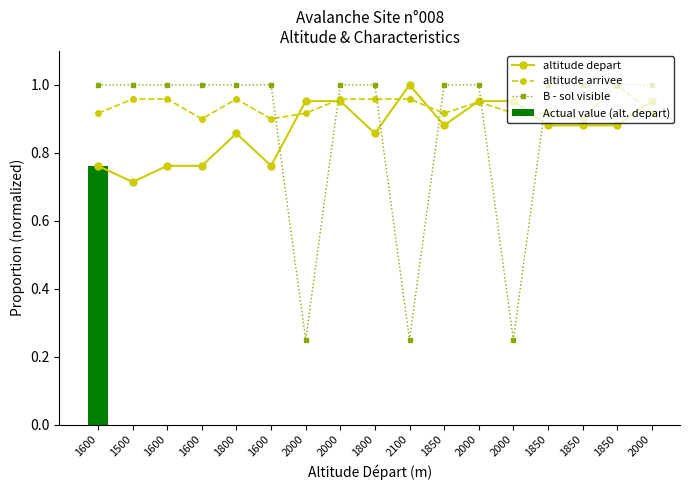

What is the difference between the highest and lowest values at 1600?

0.2